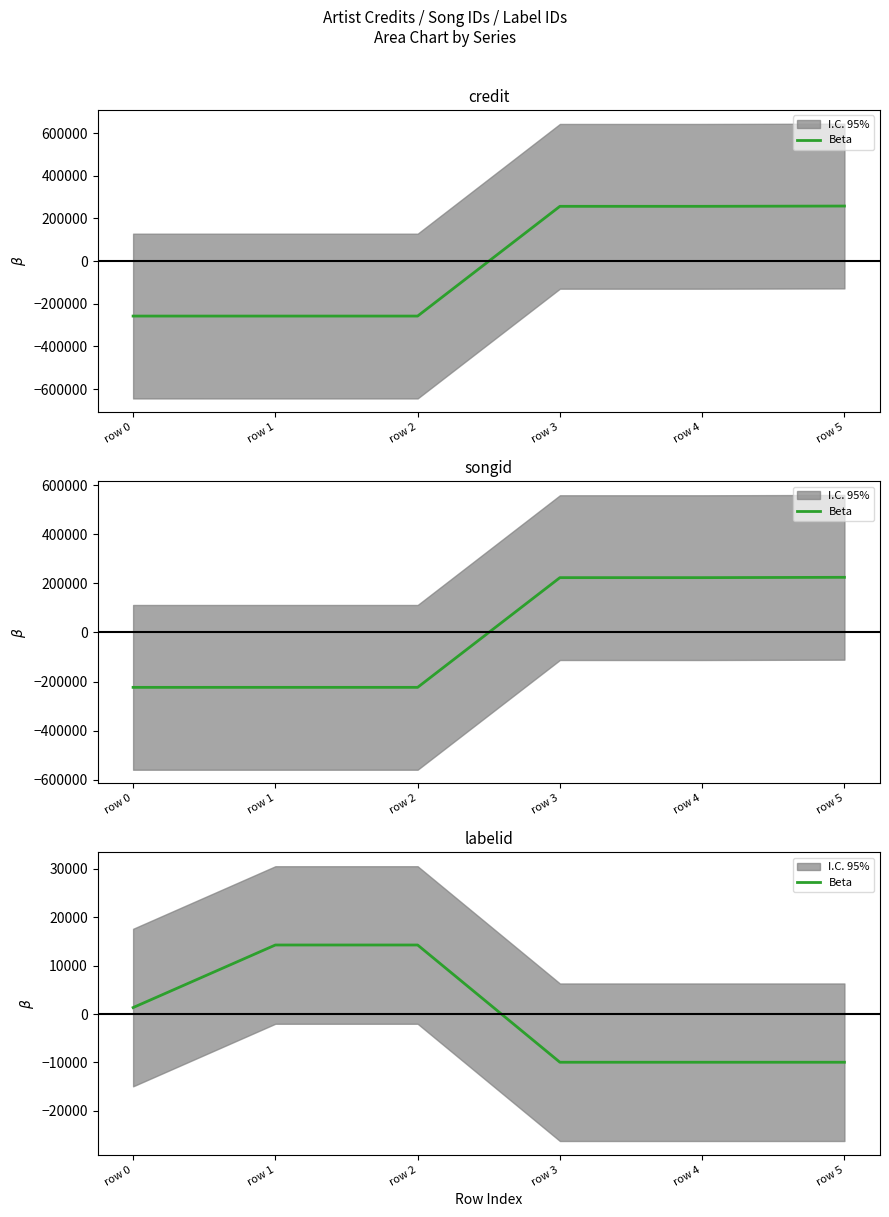

Is this an area chart (filled region under the line)?

No